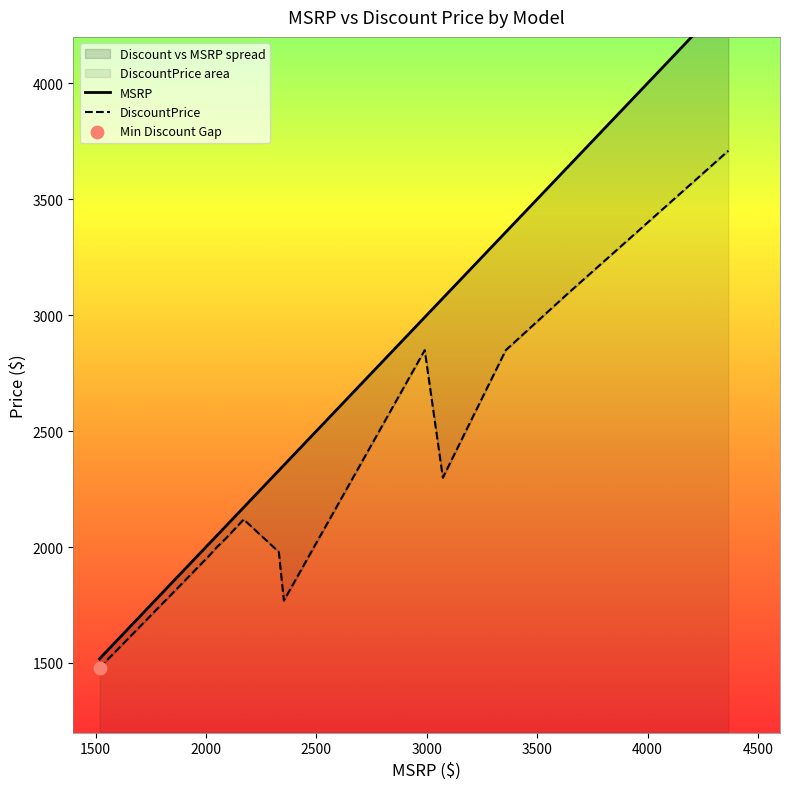

Which series has the largest total across all categories?

MSRP